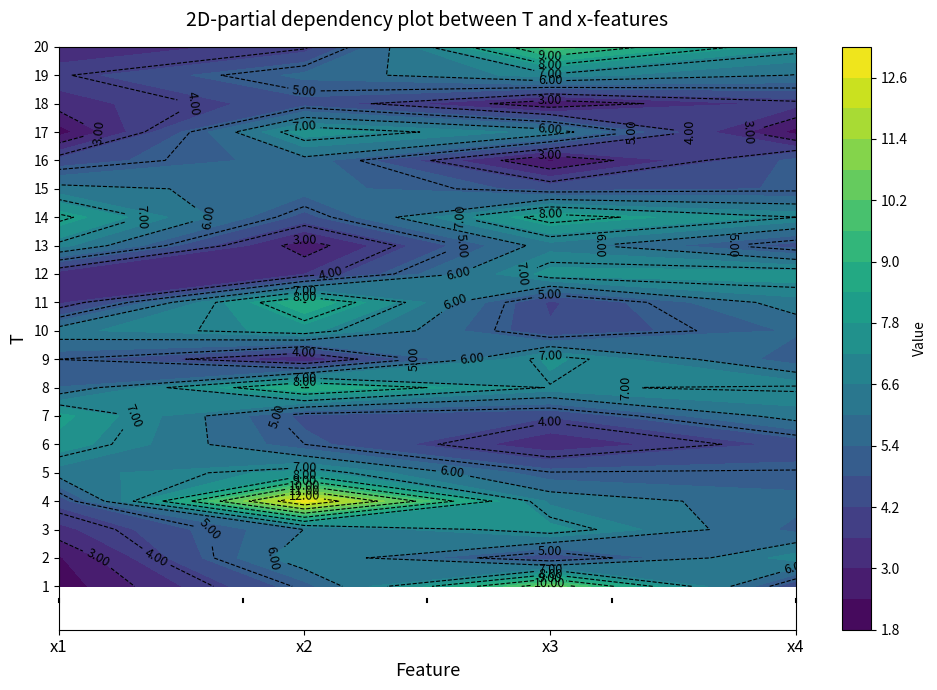

Is it true that 16 equals 6.8 at 3?

False